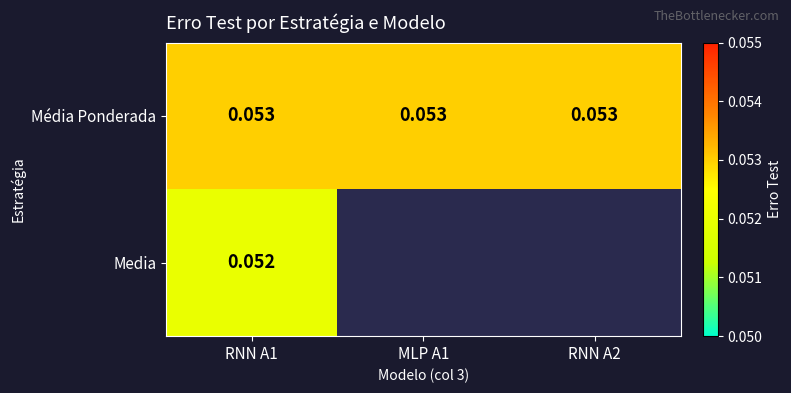

What is the minimum value for Média Ponderada?

0.1